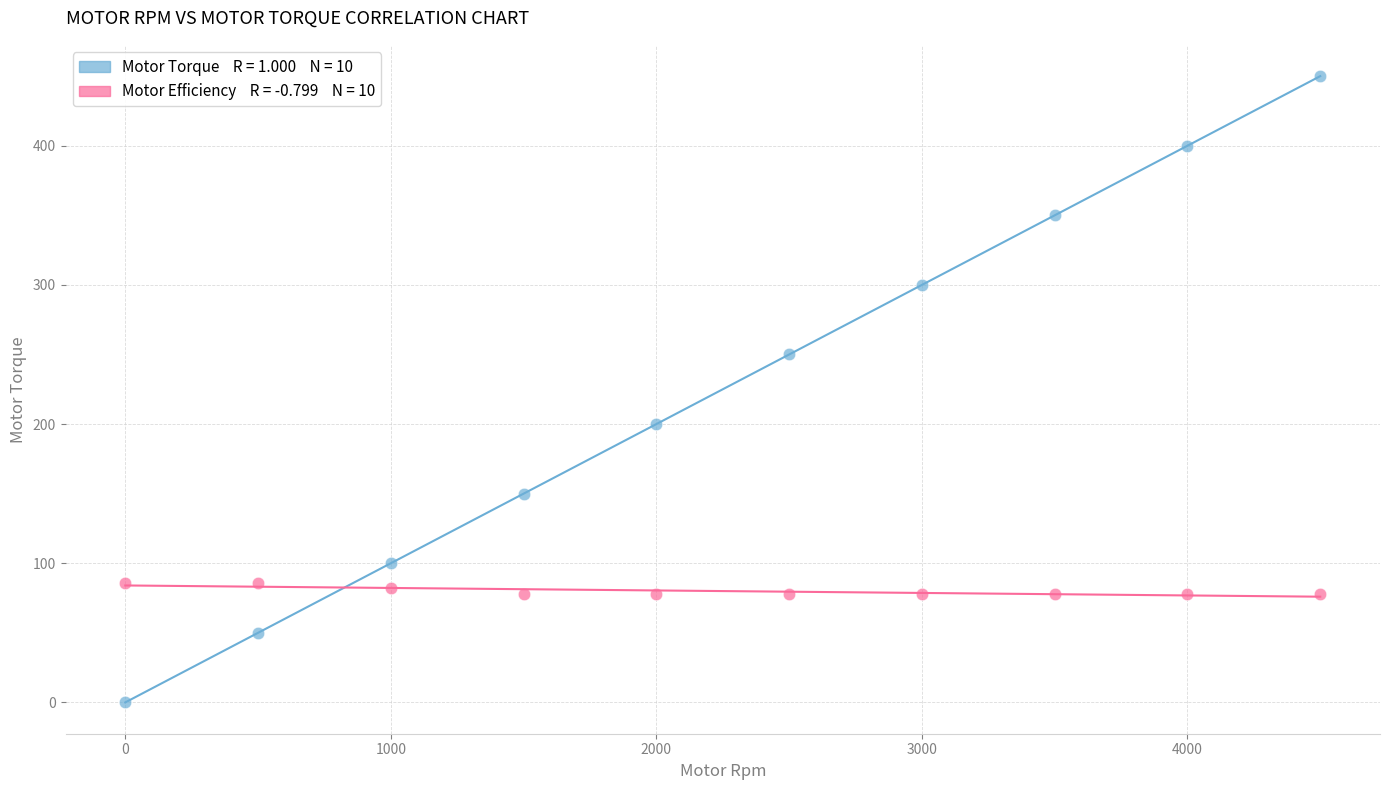

Across all data points, what is the range of X values (max minus min)?

4500